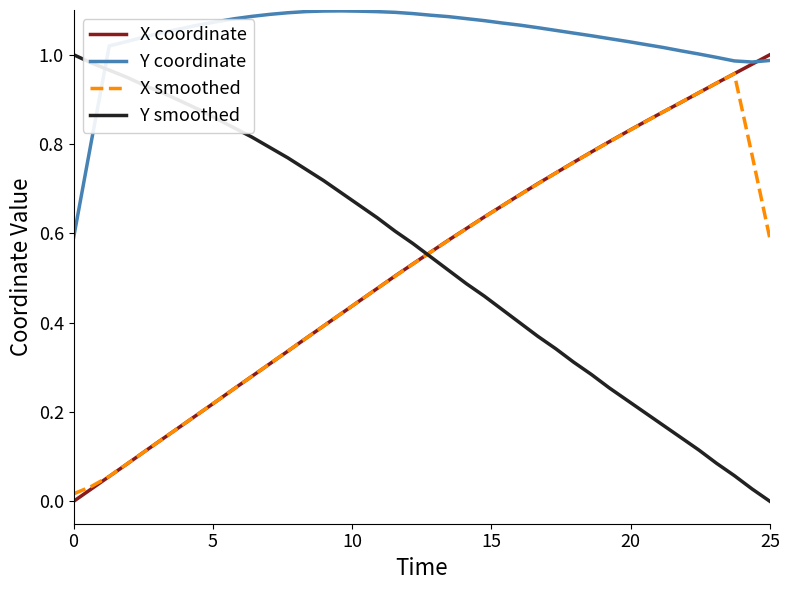

Which series has the largest total across all categories?

Y coordinate